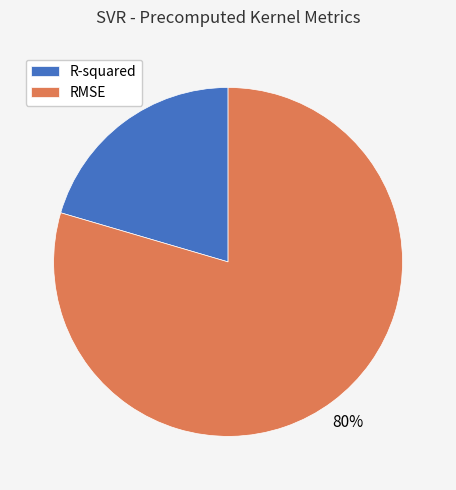

What is the smallest slice in the pie chart?

R-squared